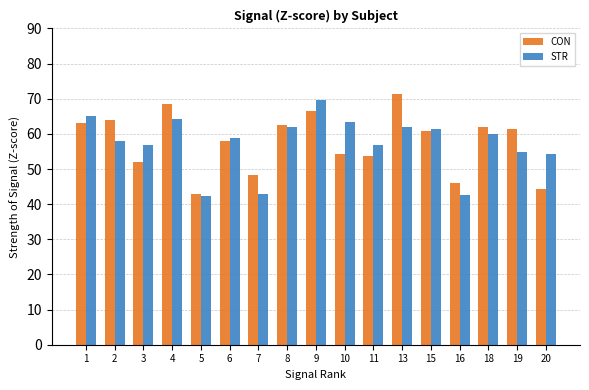

What is the maximum value for STR?

69.7